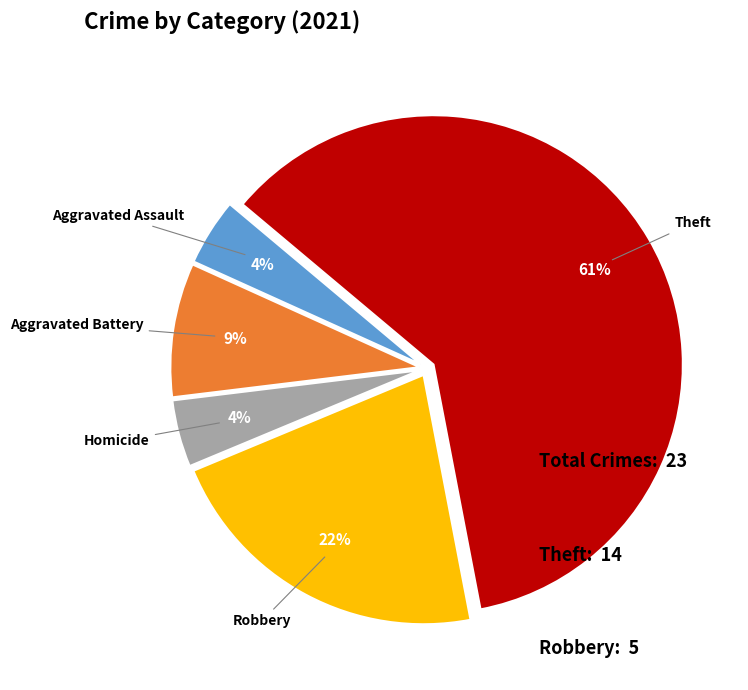

Is it true that Theft is 72% of the pie?

False